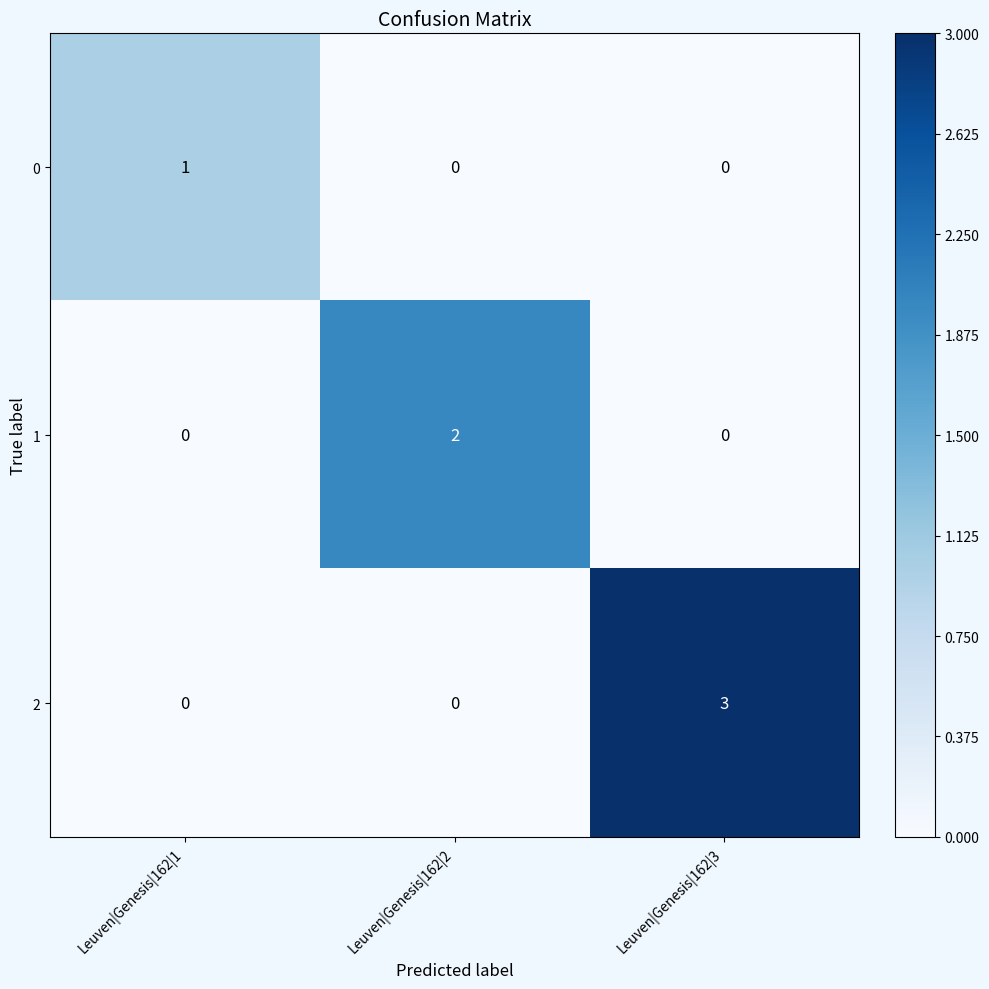

List the series in order of their peak value, lowest first.

0, 1, 2